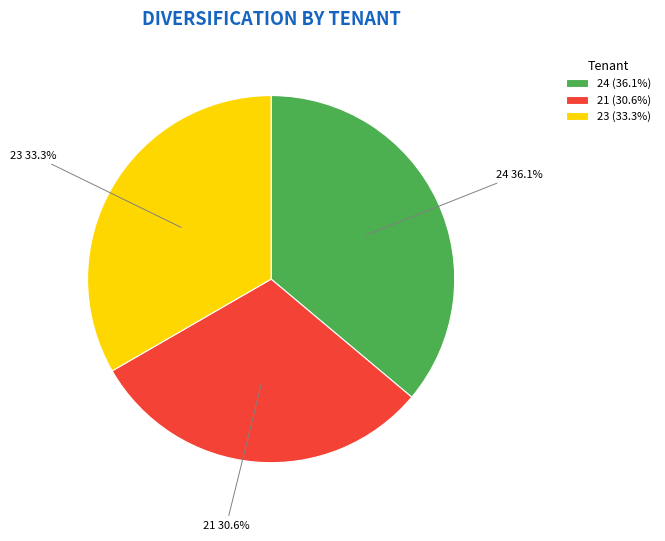

Which category has the smallest portion of the pie?

21